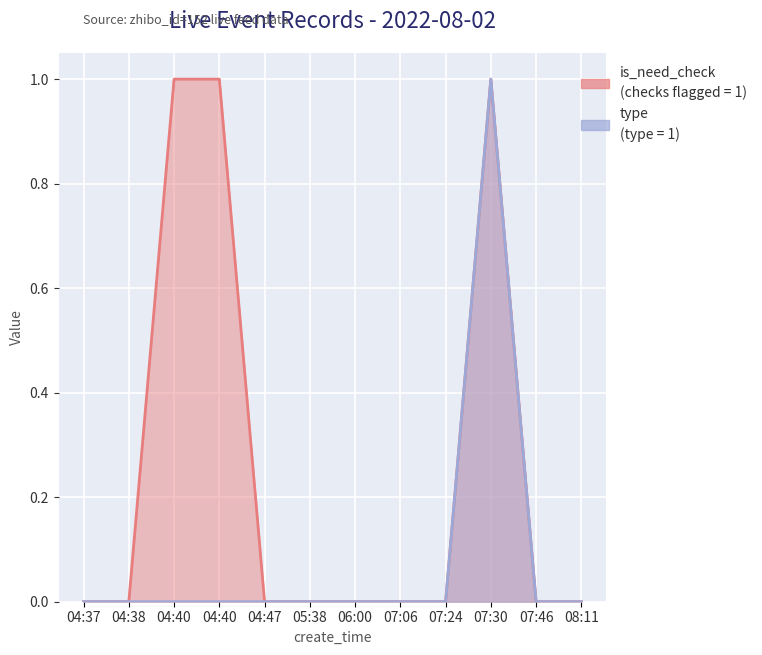

What is the label of the 4th point from the right?

07:24